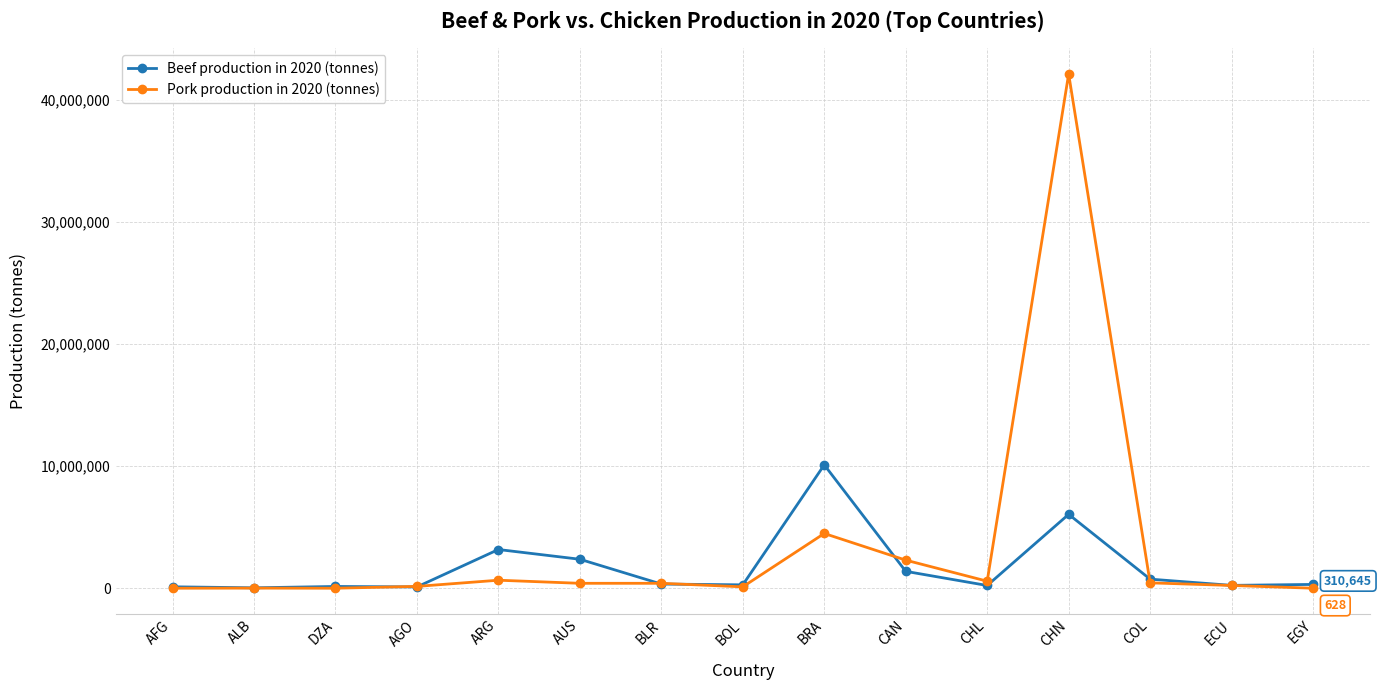

Does the chart have visible grid lines?

Yes